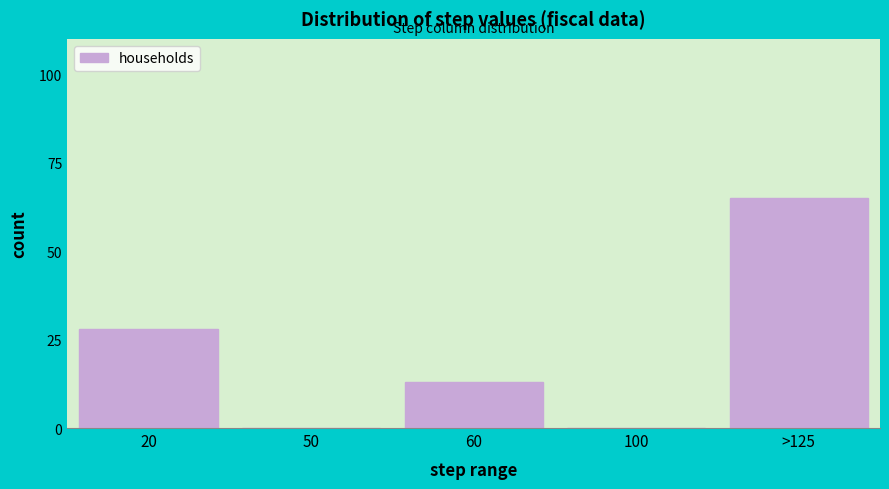

Reading left to right, extract all data points from this chart.

20=28	50=0	60=13	100=0	>125=65